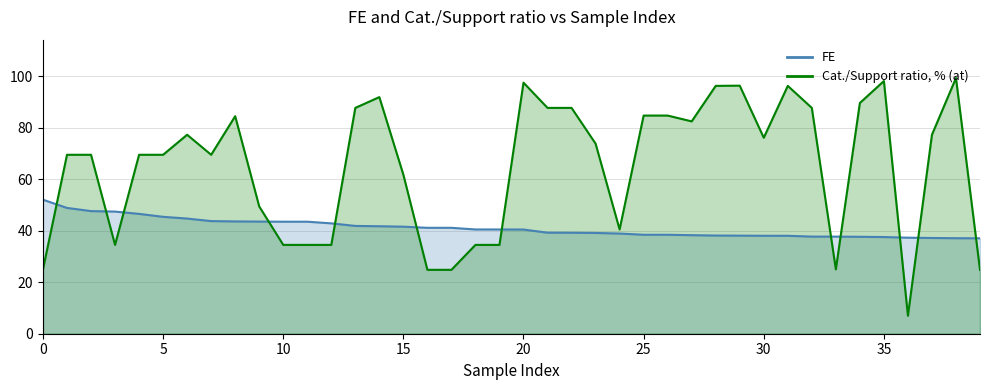

Reading left to right, transcribe all the data shown in this chart.

FE: 0=52.0	1=48.9	2=47.6	3=47.4	4=46.5	5=45.4	6=44.7	7=43.7	8=43.6	9=43.5	10=43.5	11=43.5	12=42.9	13=41.9	14=41.7	15=41.6	16=41.1	17=41.1	18=40.5	19=40.5	20=40.5	21=39.2	22=39.2	23=39.1	24=38.9	25=38.4	26=38.4	27=38.3	28=38.1	29=38.1	30=38.0	31=38.0	32=37.7	33=37.7	34=37.6	35=37.5	36=37.3	37=37.2	38=37.1	39=37.1
Cat./Support ratio, % (at): 0=25.0	1=69.5	2=69.5	3=34.5	4=69.5	5=69.5	6=77.3	7=69.5	8=84.5	9=49.4	10=34.5	11=34.5	12=34.5	13=87.7	14=91.9	15=61.8	16=24.8	17=24.8	18=34.5	19=34.5	20=97.5	21=87.7	22=87.7	23=73.8	24=40.5	25=84.7	26=84.7	27=82.5	28=96.2	29=96.3	30=76.1	31=96.2	32=87.7	33=25.0	34=89.6	35=98.1	36=7.0	37=77.3	38=99.3	39=24.8